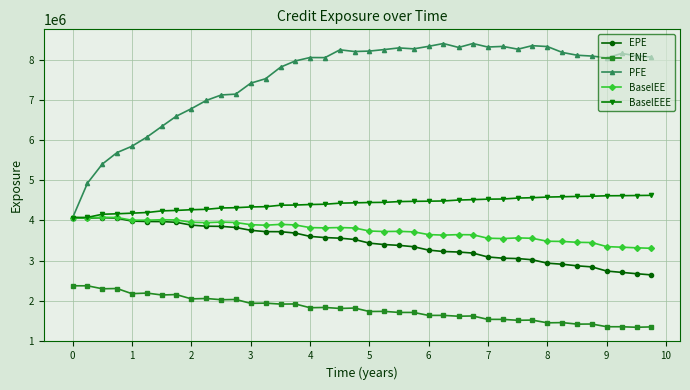

What is the maximum value for BaselEEE?

4625703.7